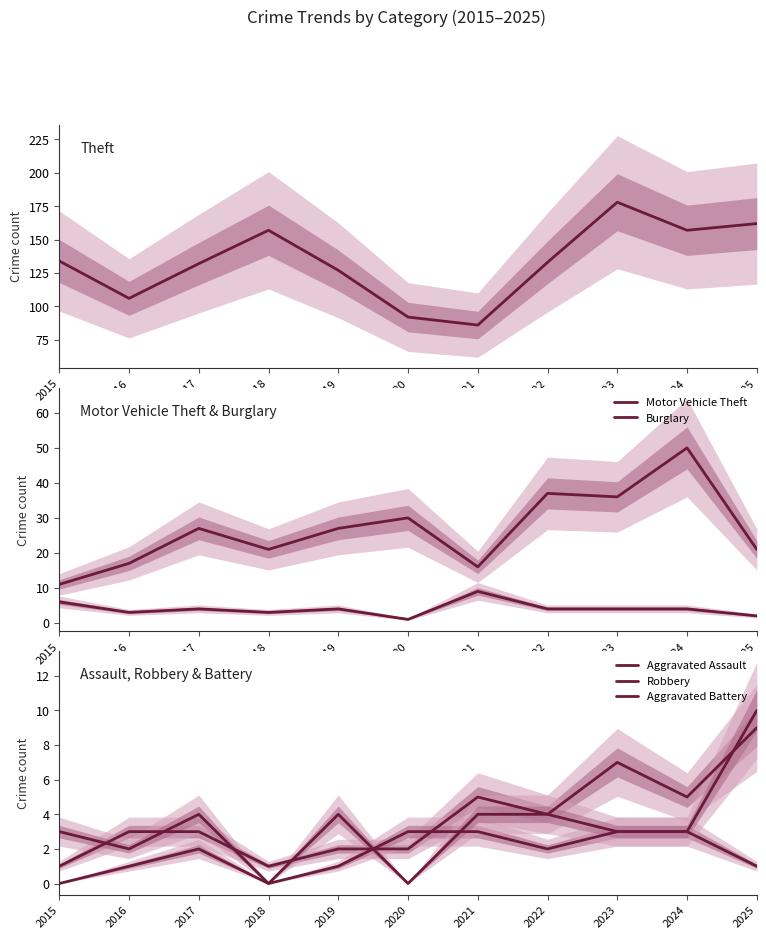

What is the highest value of the Motor Vehicle Theft series?

50